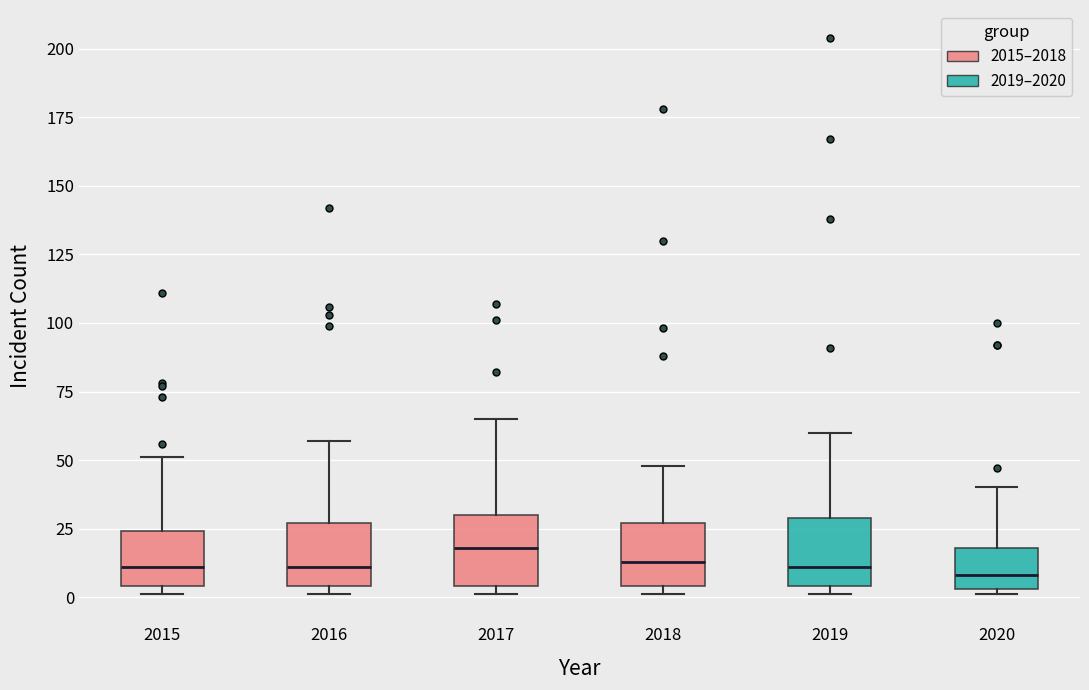

Reading left to right, transcribe this box plot: for each box, give where its median line is, the range the box spans, and where its two whiskers end, as read against the y-axis. The values are not printed on the chart, so give them approximately, as read against the axis.

2015: median 10, box 5 to 25, whiskers 0 to 50
2016: median 10, box 5 to 25, whiskers 0 to 55
2017: median 20, box 5 to 30, whiskers 0 to 65
2018: median 15, box 5 to 25, whiskers 0 to 50
2019: median 10, box 5 to 30, whiskers 0 to 60
2020: median 10, box 5 to 20, whiskers 0 to 40